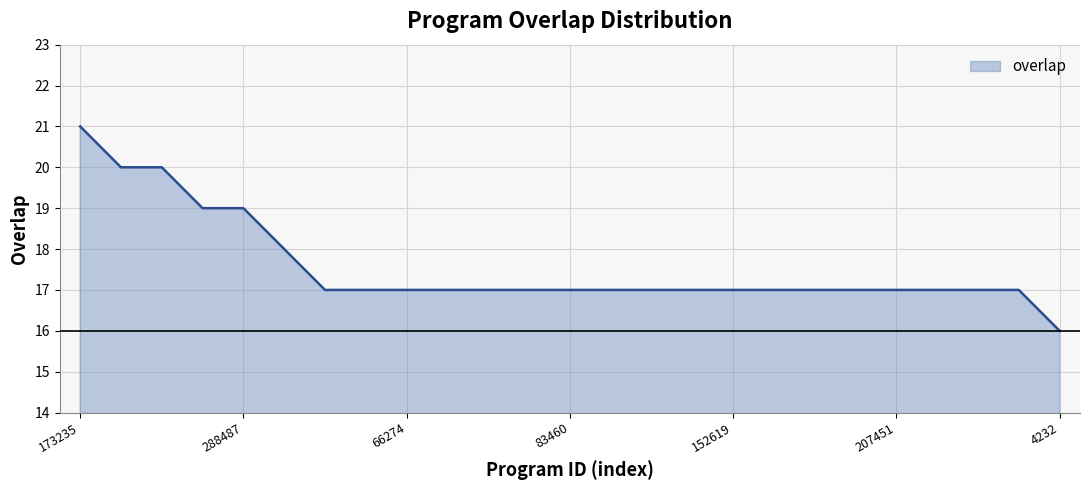

What is the minimum value shown in the chart?

16